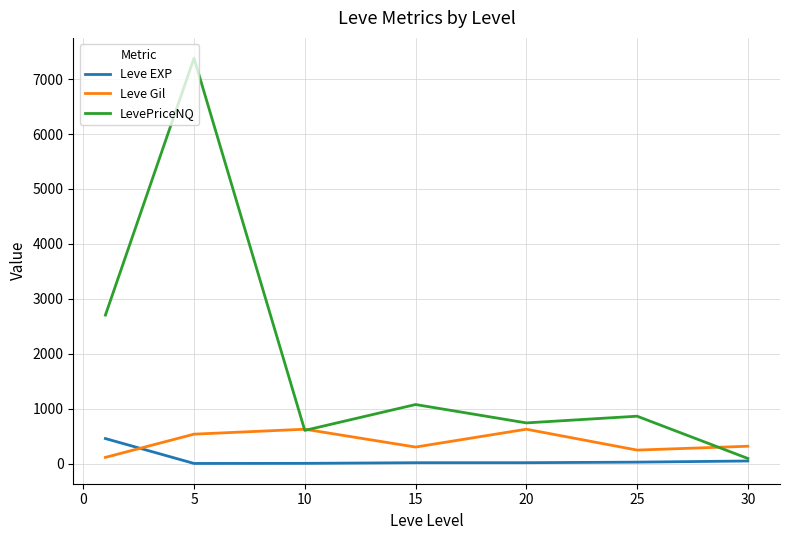

Which series has the widest spread of values?

LevePriceNQ